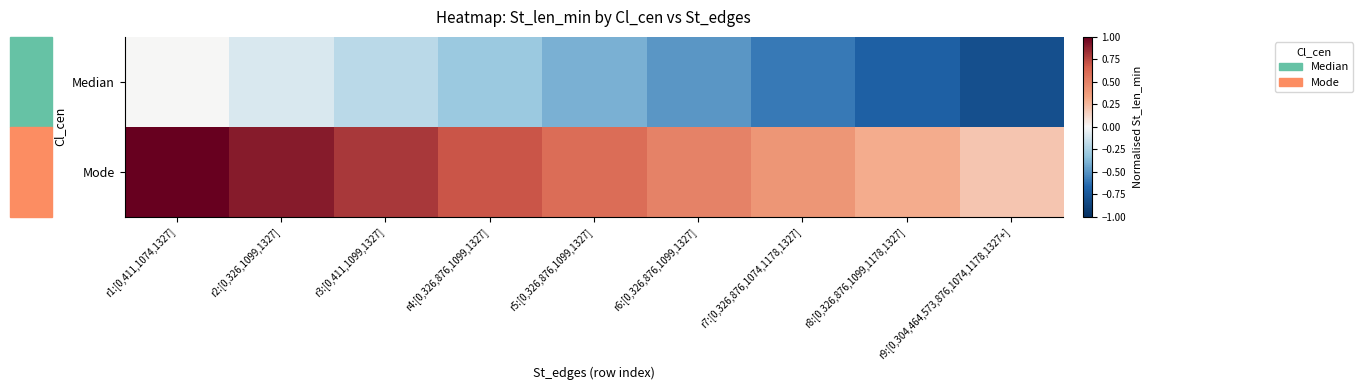

What is the total value across all series at r1:[0,411,1074,1327]?

1.0